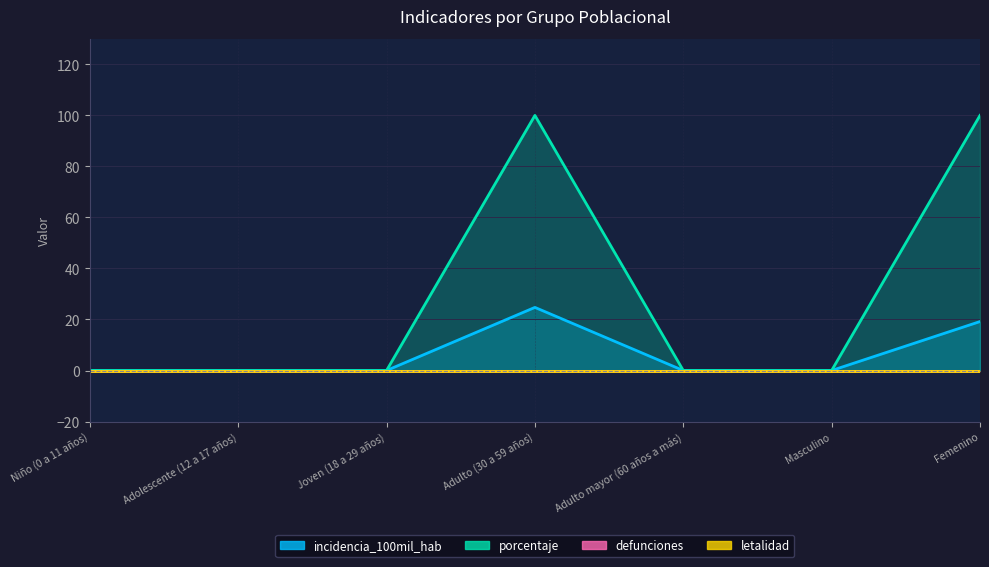

What is the label of the 4th point from the right?

Adulto (30 a 59 años)